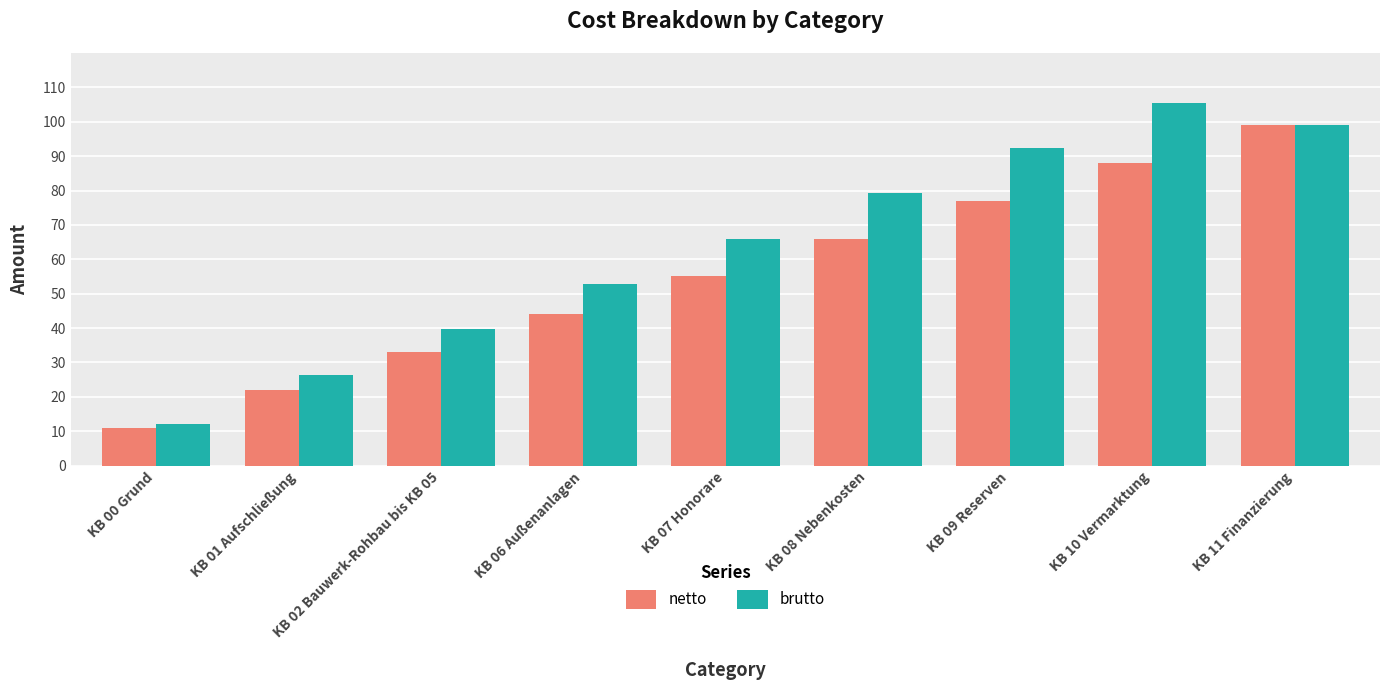

At KB 07 Honorare, list the series in order from smallest to largest.

netto, brutto